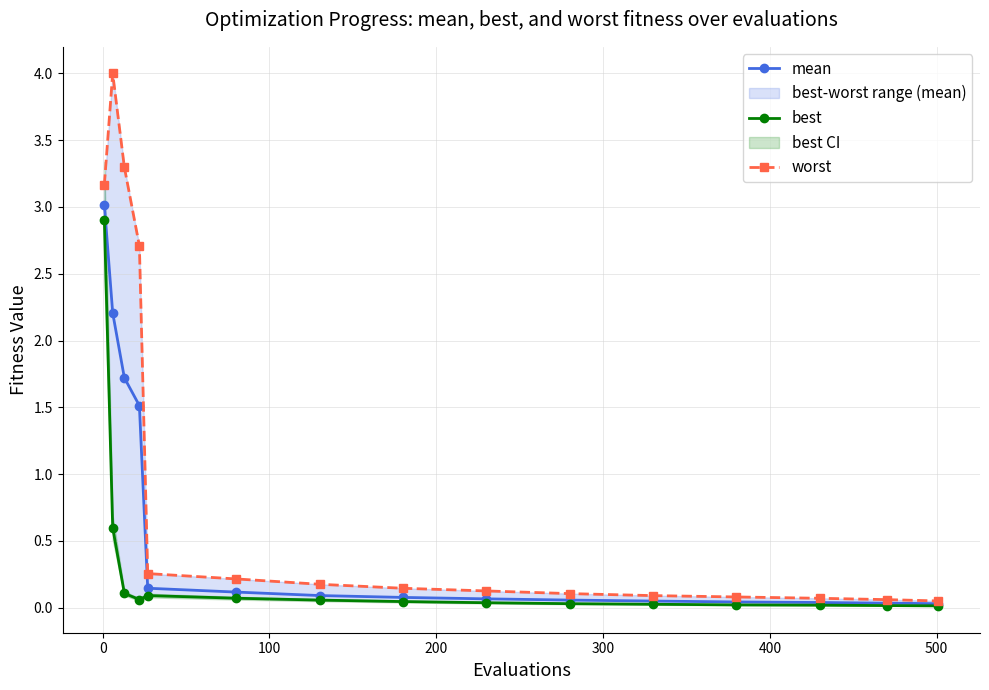

Rank the series by their average value, from lowest to highest.

best, mean, worst